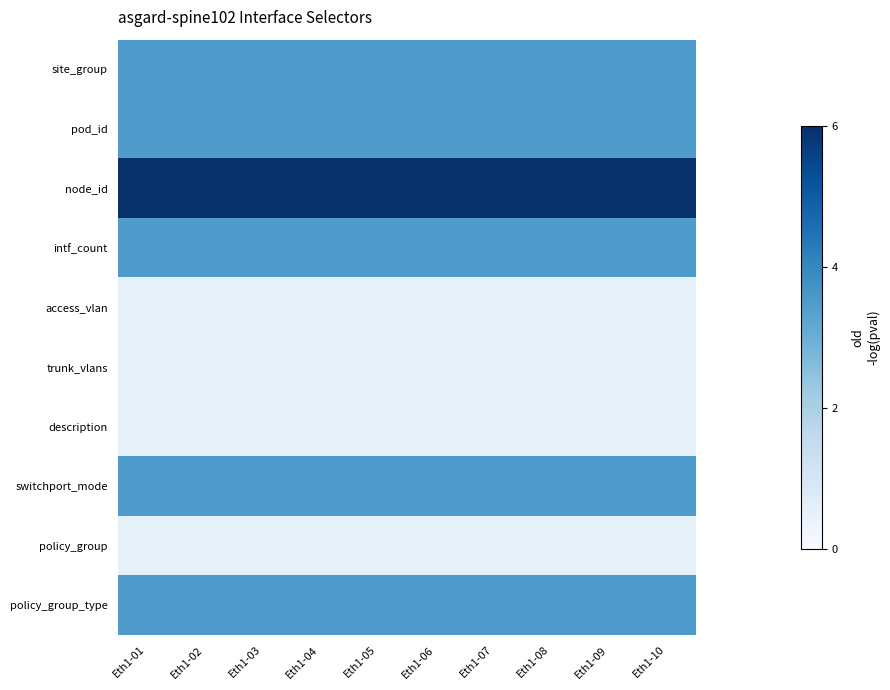

What is the difference between the highest and lowest values at Eth1-03?

5.5